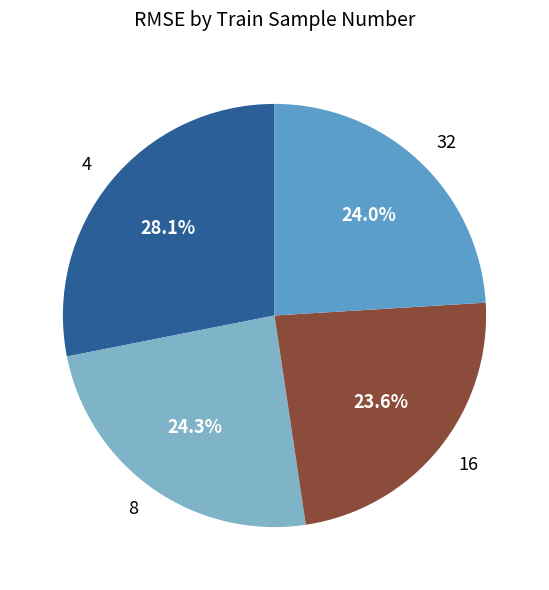

What percentage is NOT represented by 32?

76.0%